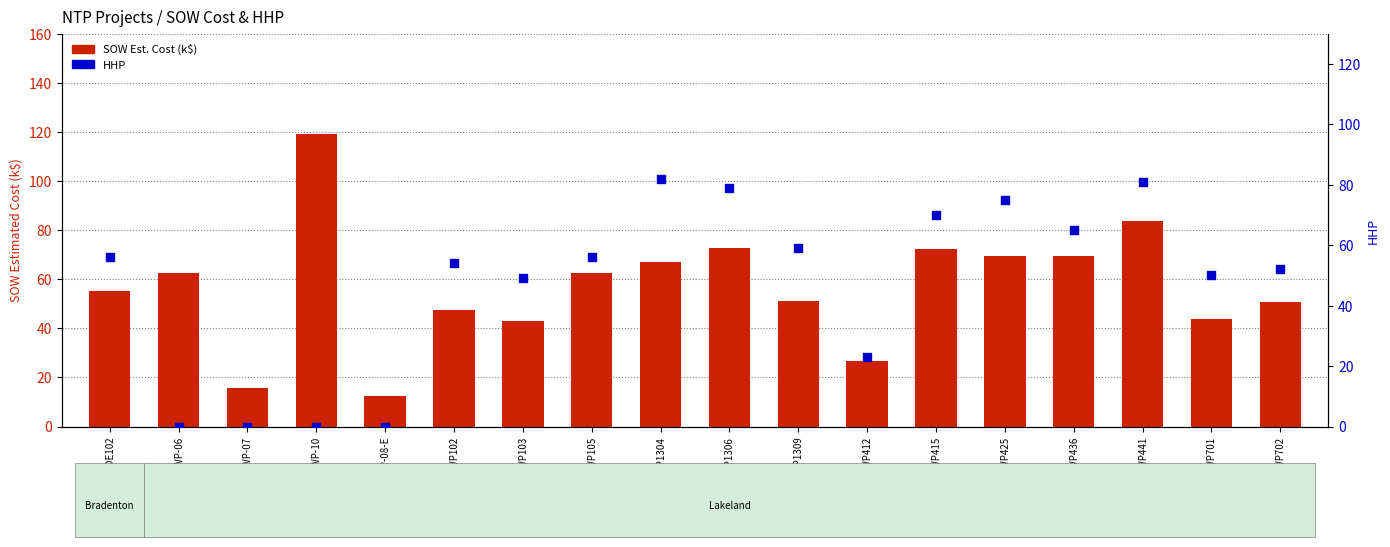

Which series has the widest spread of Y values?

SOW Est. Cost (k$)